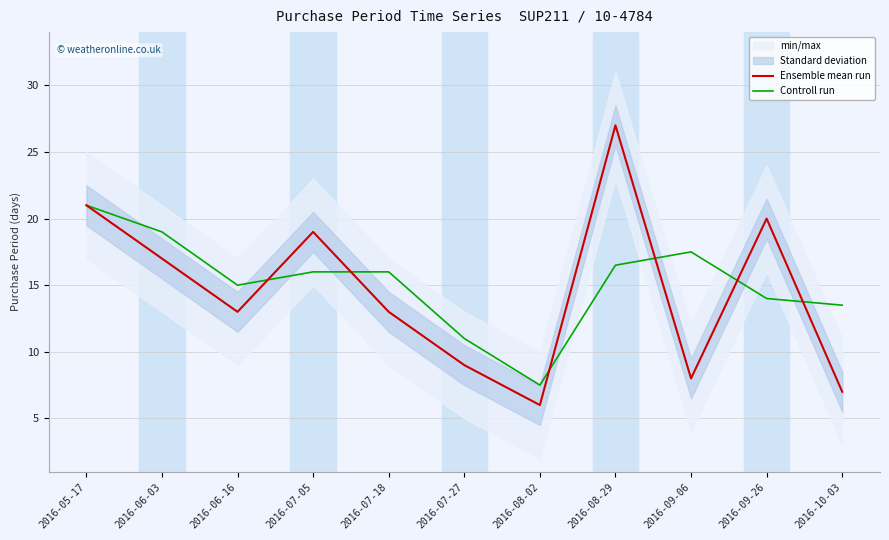

How many intersections are there between Ensemble mean run and Controll run?

6